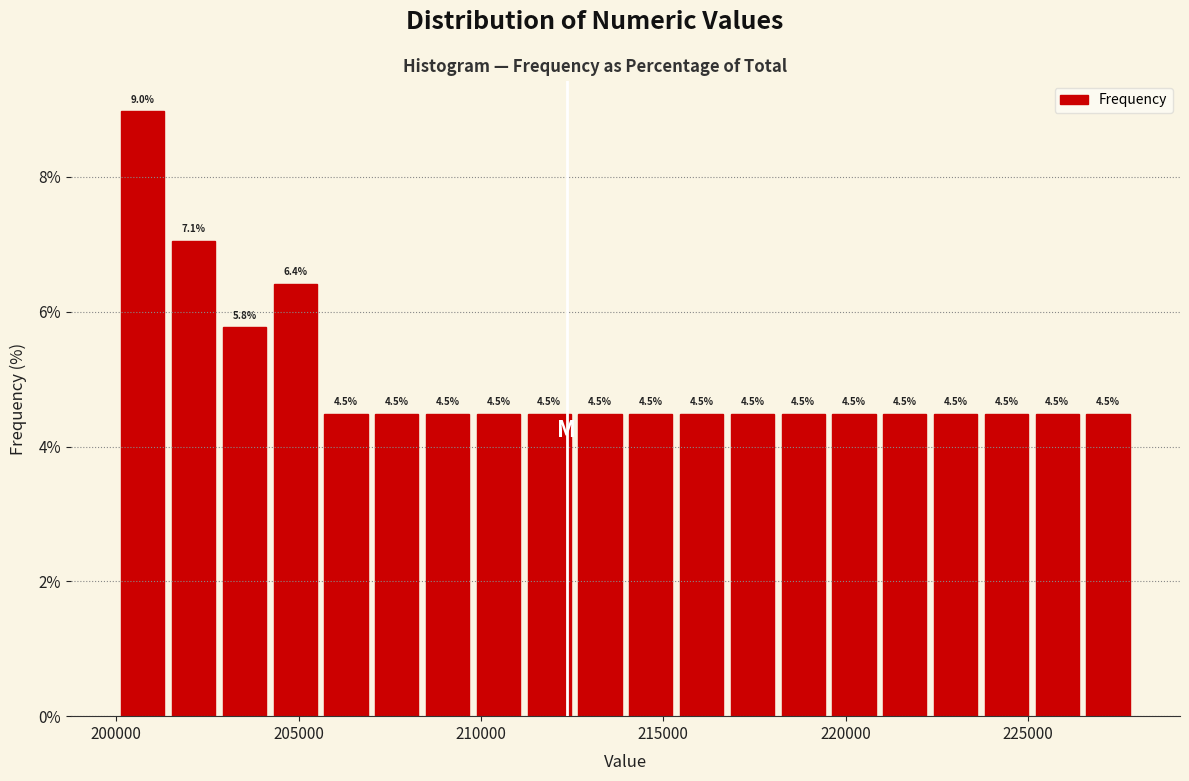

Read against the x-axis, roughly where is the centre of the tallest bar?

200500